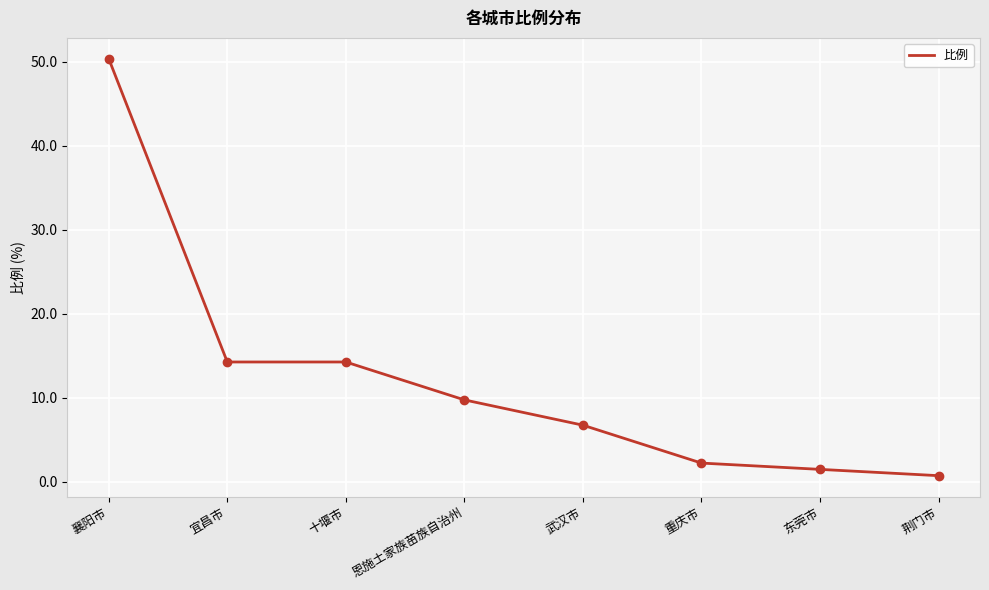

What is the difference between the values at 襄阳市 and 东莞市?

48.9